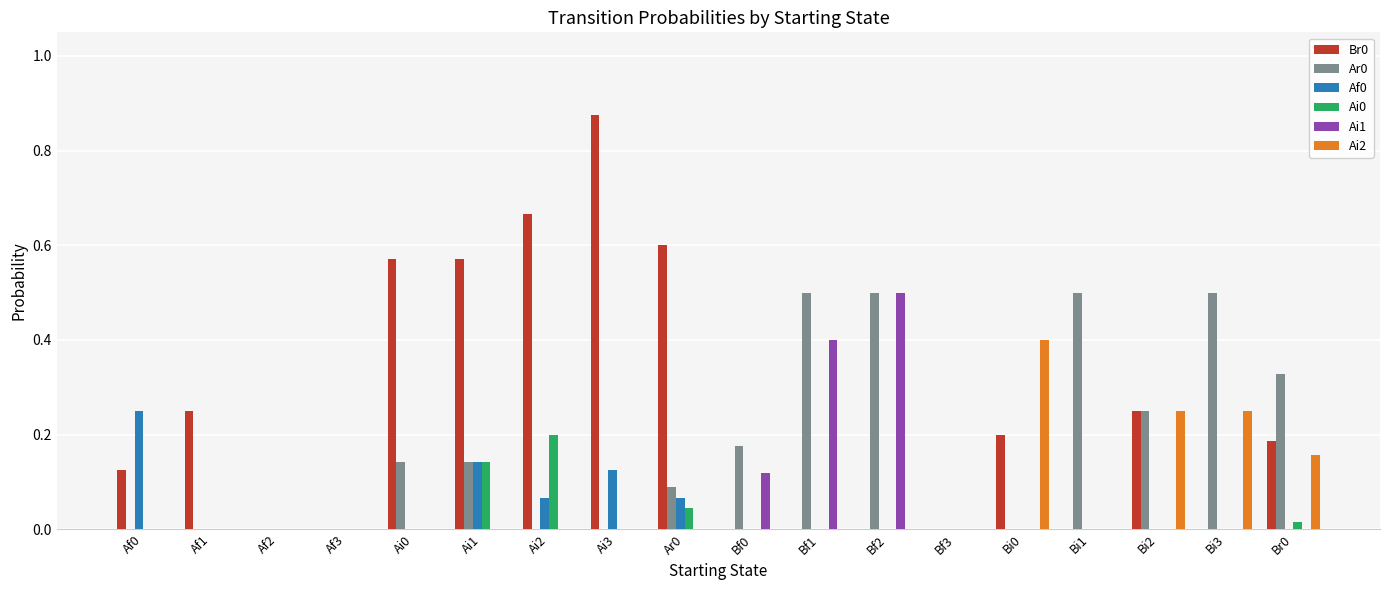

Which category has the highest value across all series?

Ai3